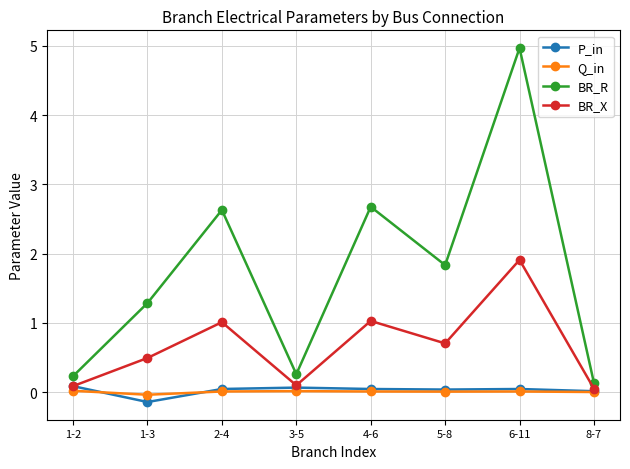

At which label does P_in reach its minimum?

1-3